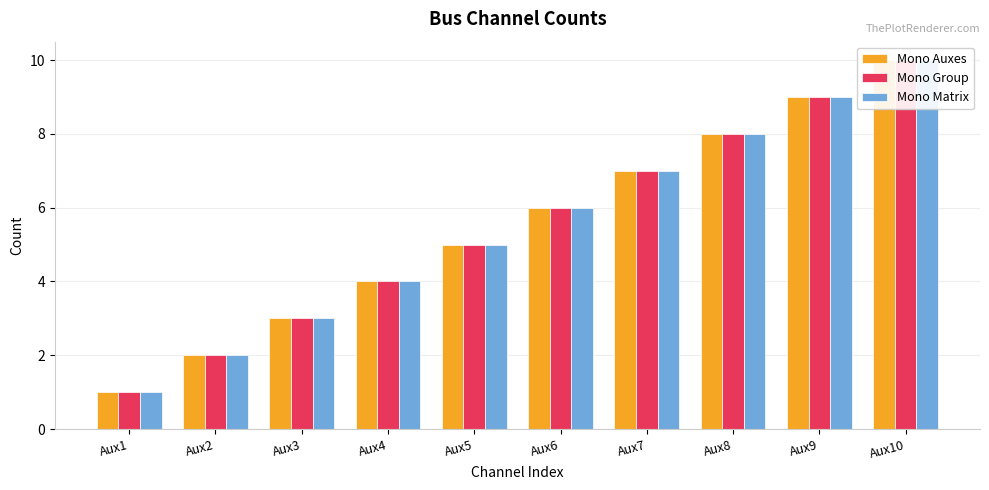

Does the chart contain any negative values?

No